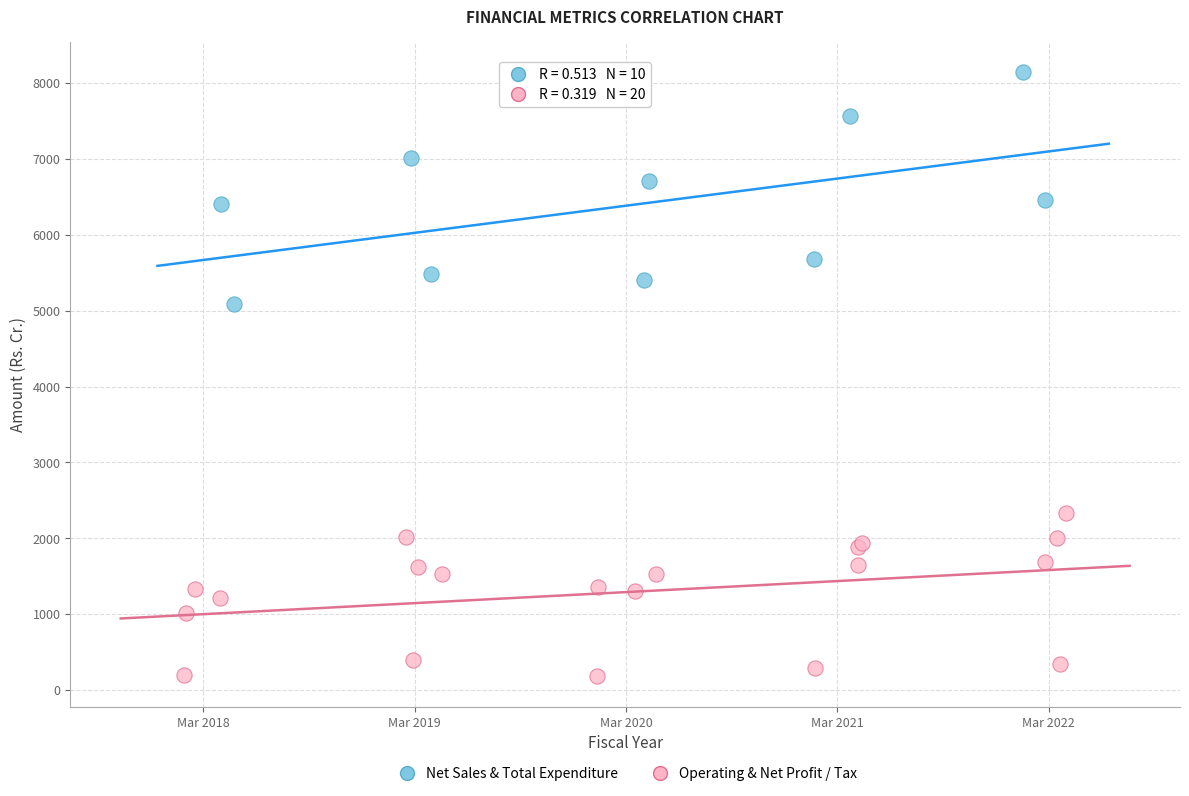

Which series contains the highest Y value?

Net Sales & Total Expenditure